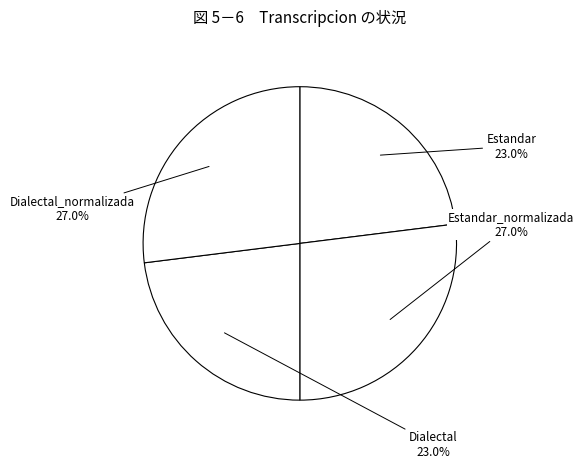

What is the ratio of the value at Dialectal to the value at Dialectal_normalizada?

0.9